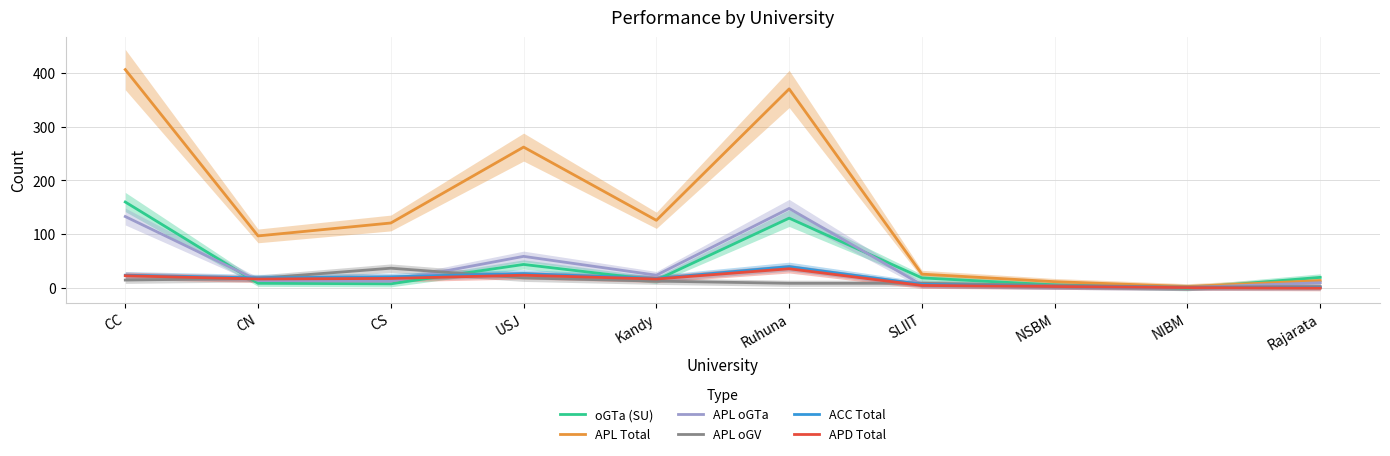

How many values in the APL oGV series exceed 13?

4